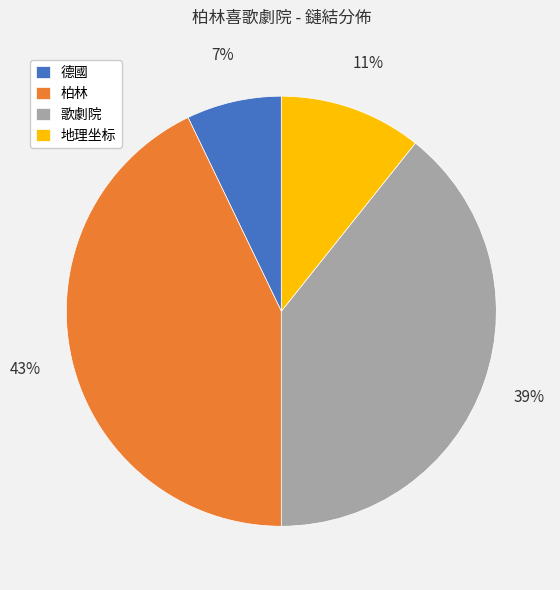

True or false: 柏林 accounts for 43% of the total.

True